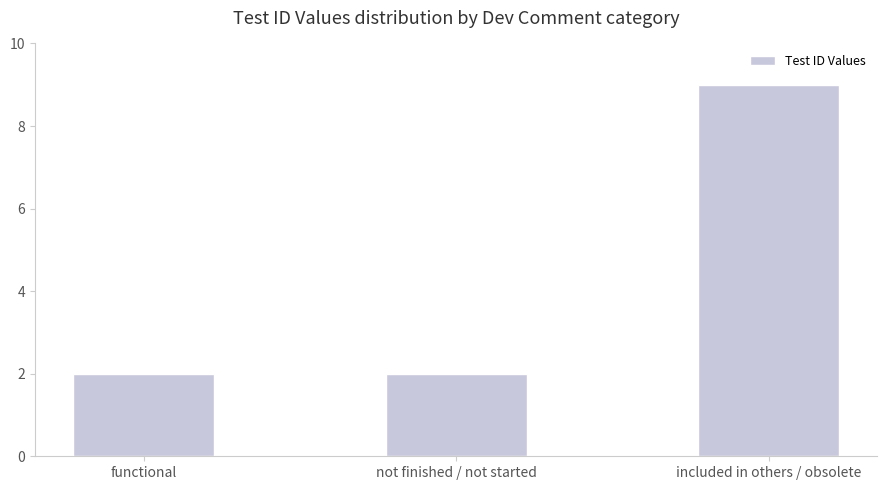

How many values are between 2 and 9?

3